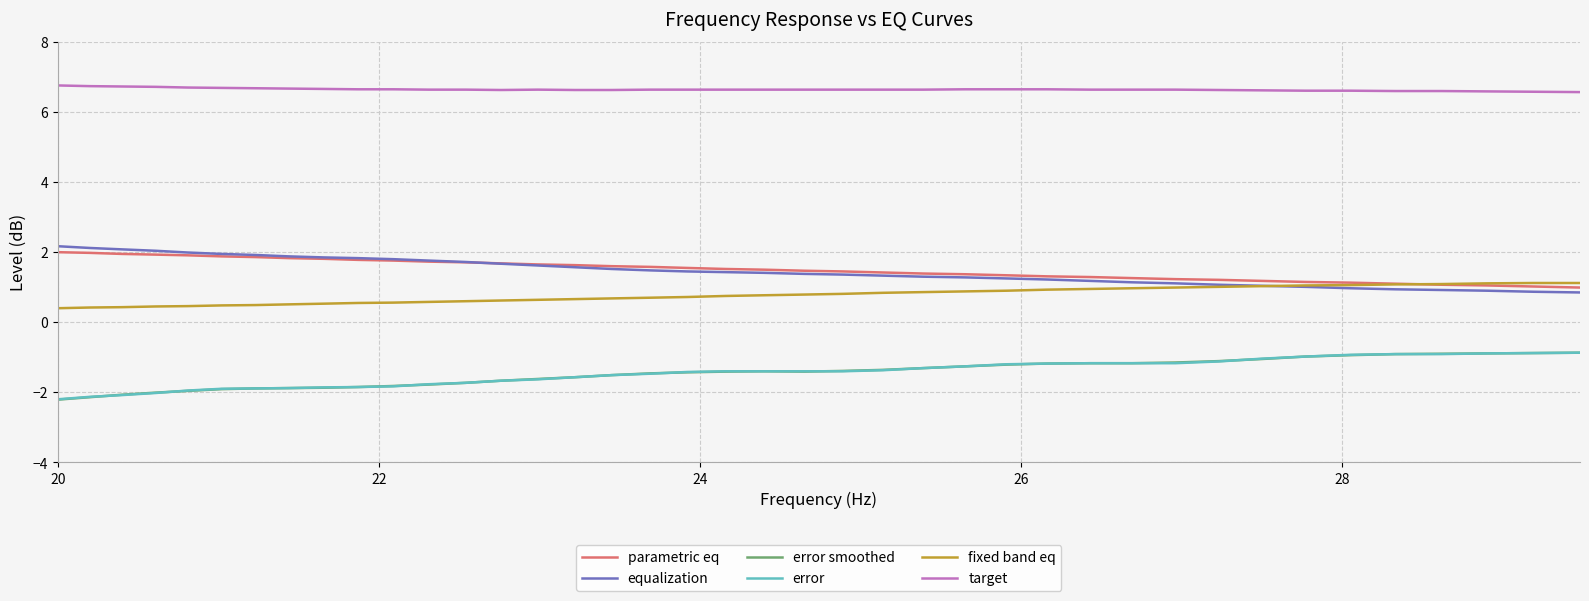

True or false: error and fixed band eq cross at least once.

False